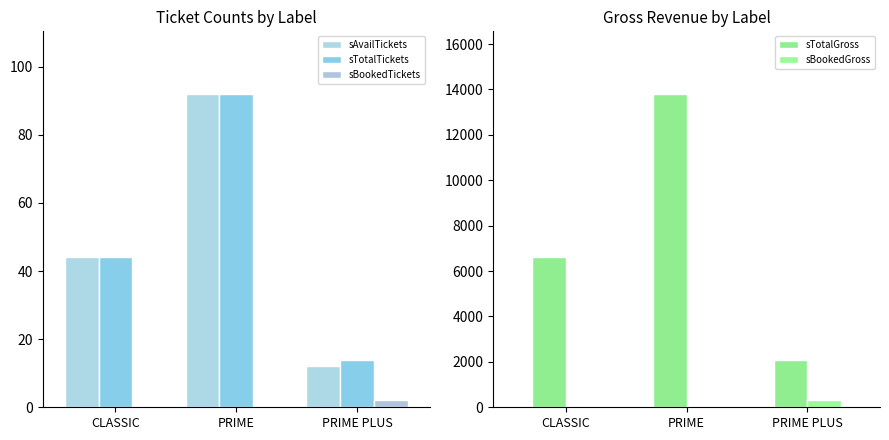

Count the number of categories in the chart.

3